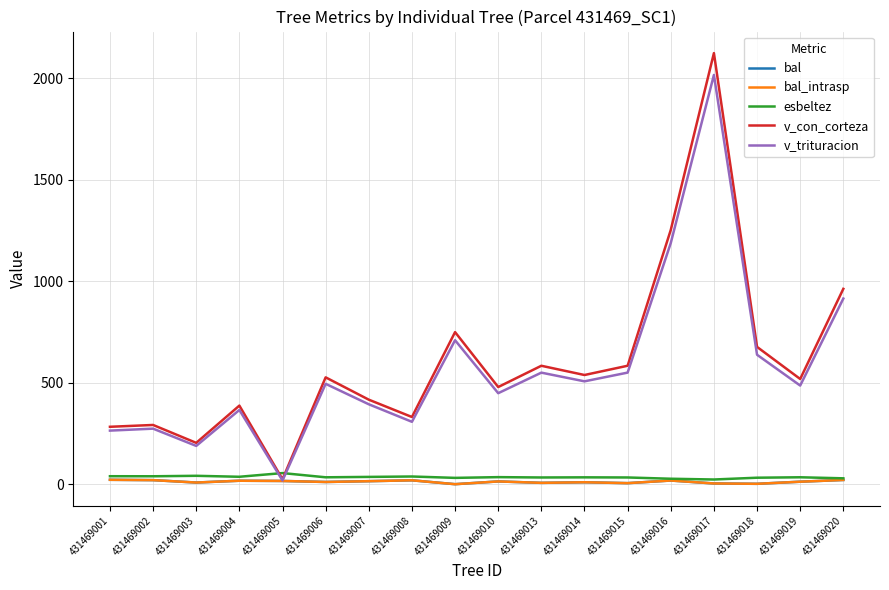

How many interior local peaks does the bal series have?

5